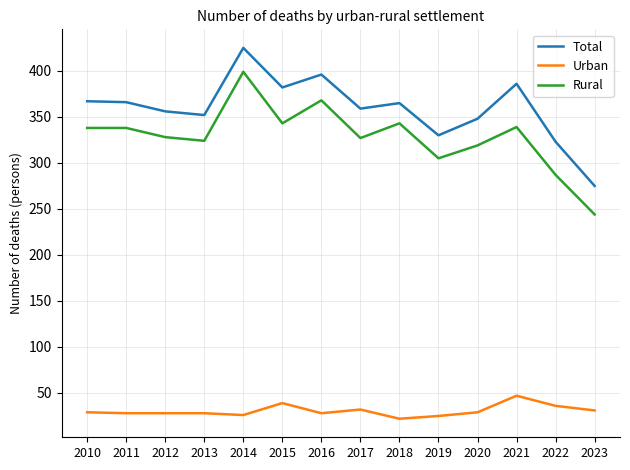

Which label corresponds to the largest value in the chart?

2014